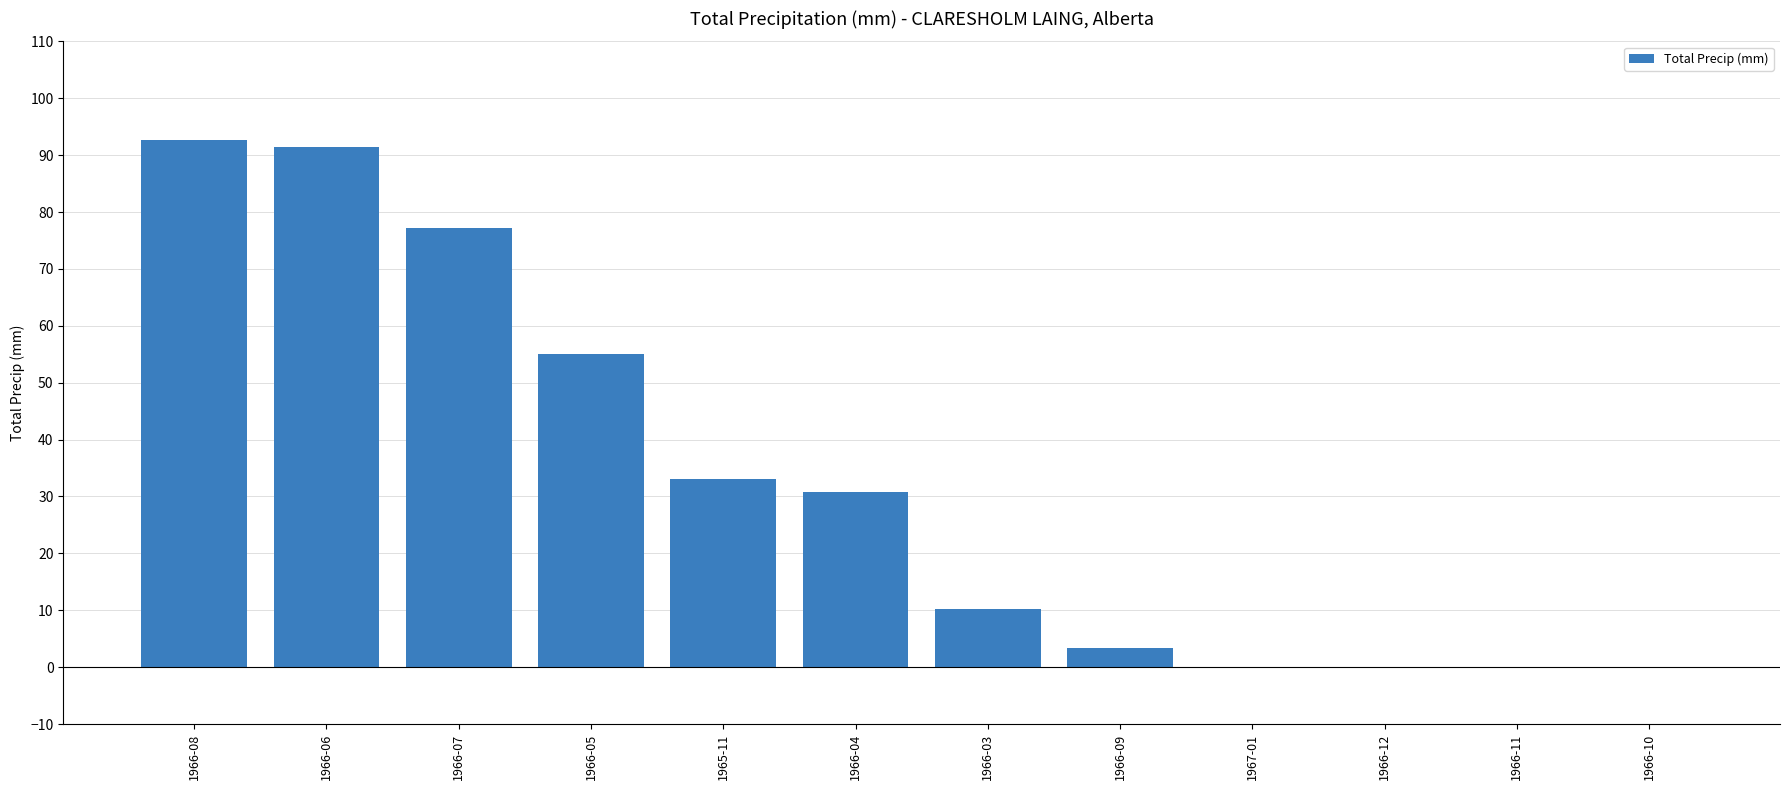

The value at 1966-07 is 119.0. True or false?

False